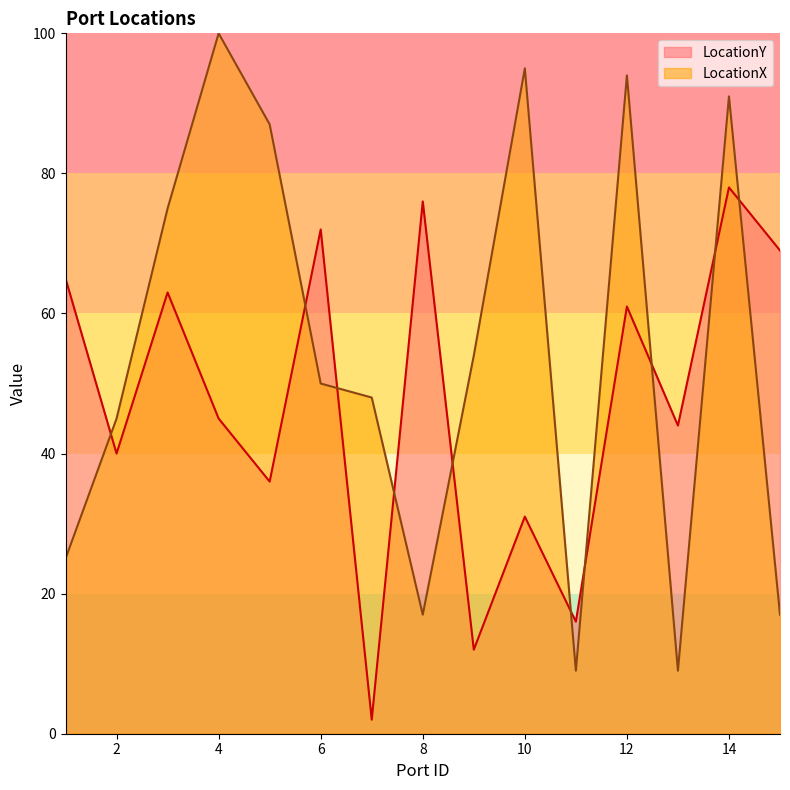

True or false: LocationX has a value of 138 at 10.

False